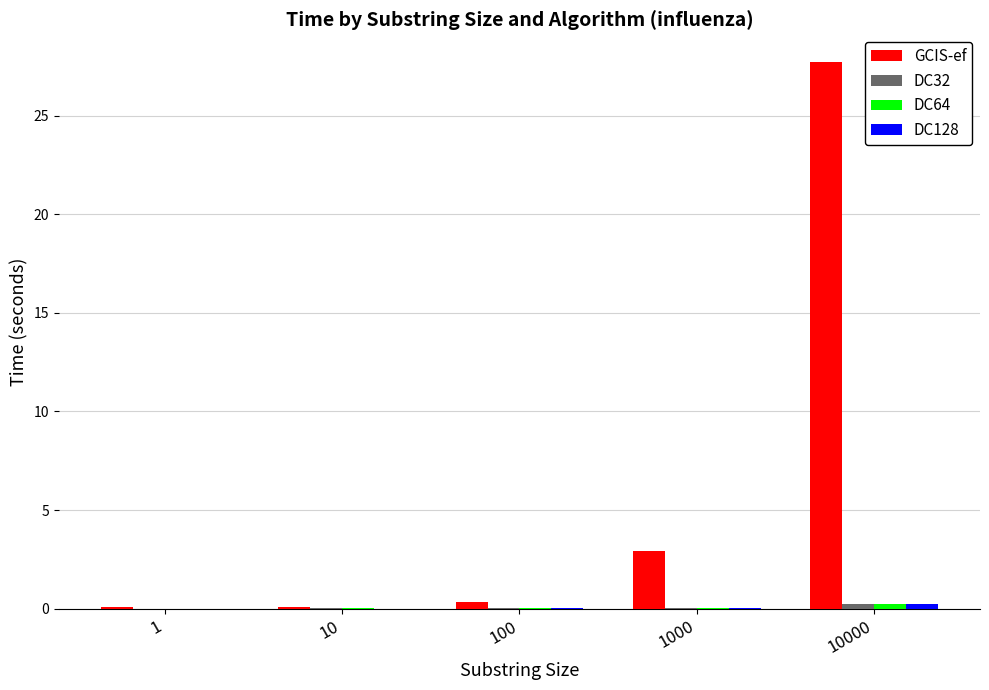

At which category is the sum across all series the highest?

10000